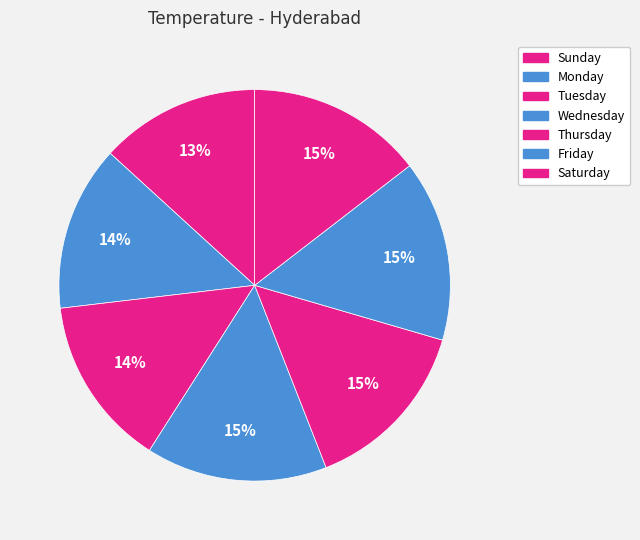

How many segments does this pie chart have?

7